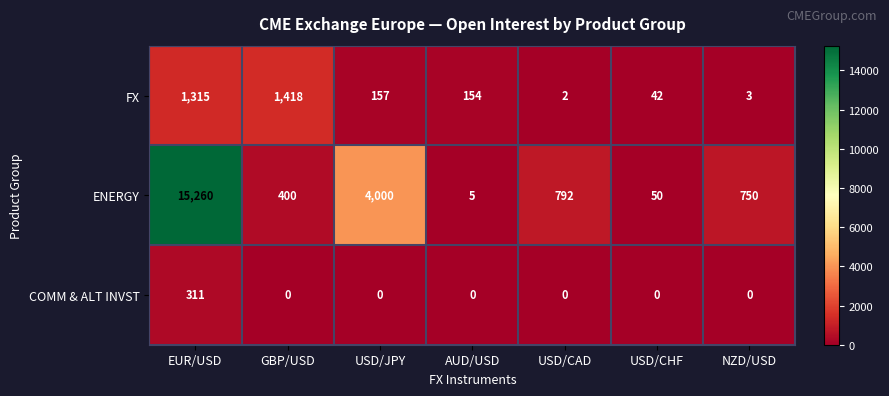

How many distinct data groups are displayed?

3